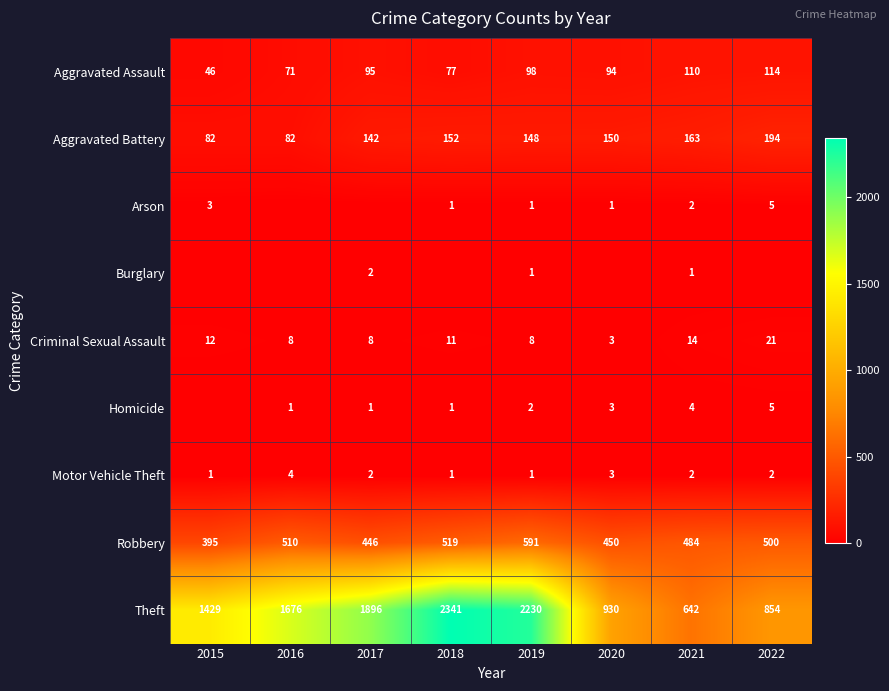

What is the sum of the Criminal Sexual Assault values at 2022 and 2021?

35